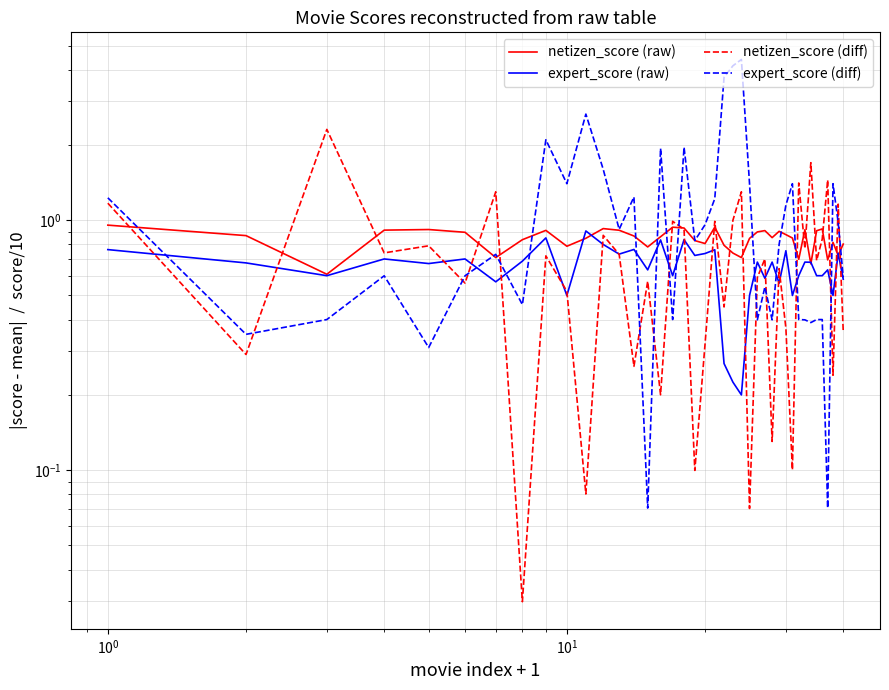

Count the number of categories in the chart.

40